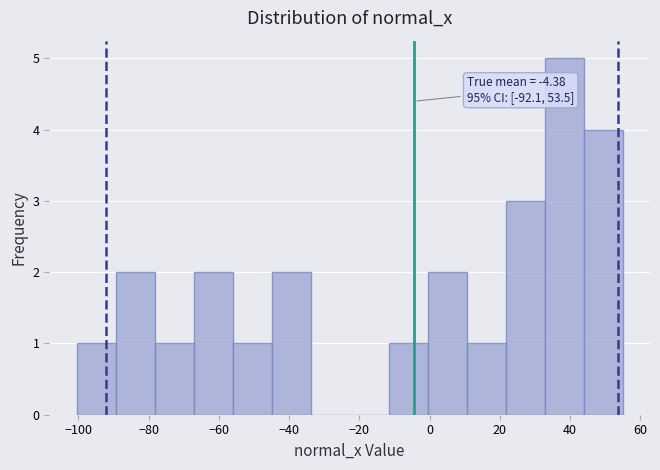

Which range on the x-axis has the tallest bar?

32 to 44